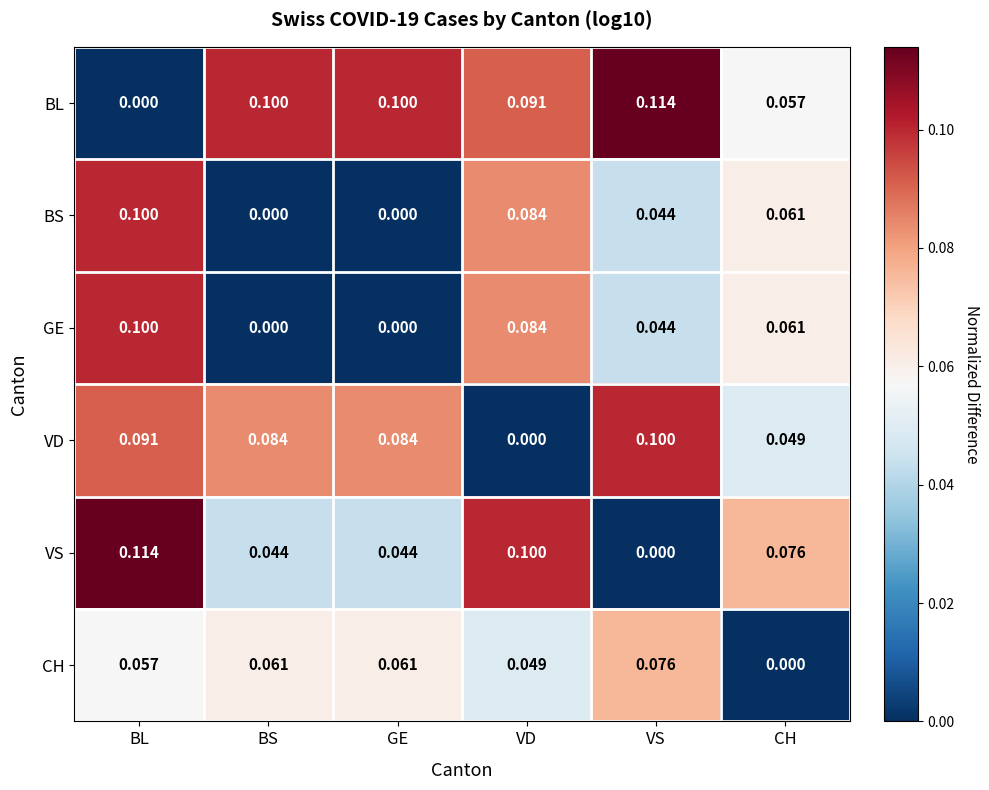

Which category has the lowest value in the BL series?

BL